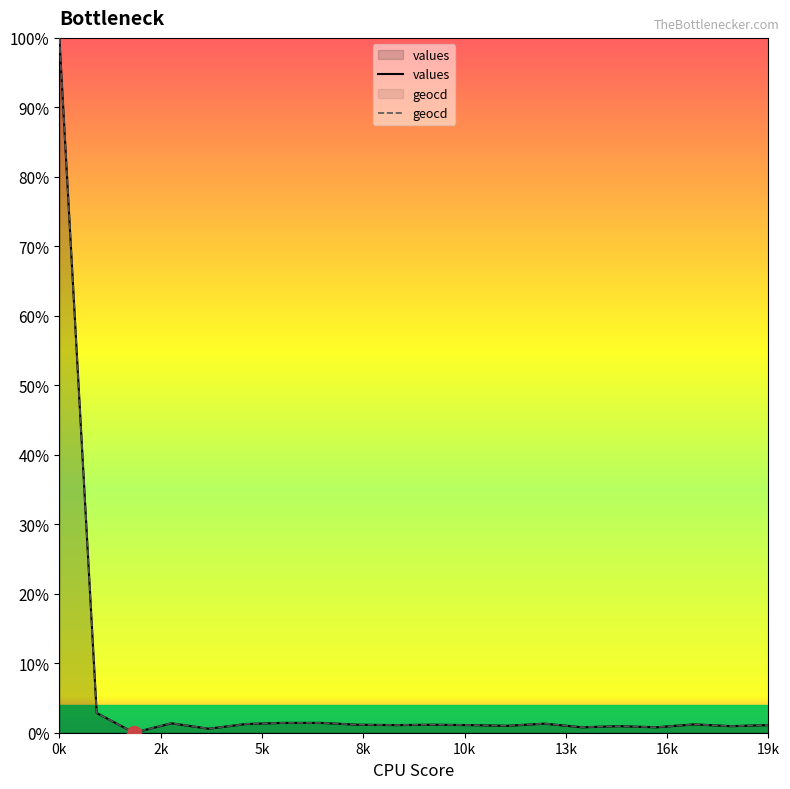

At 18, list the series in order from smallest to largest.

values, geocd